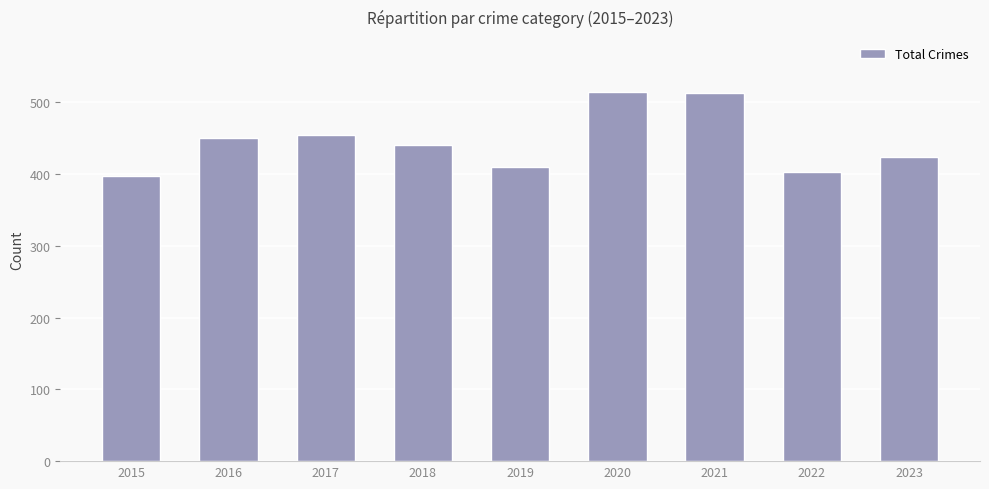

How many categories are shown in the chart?

9